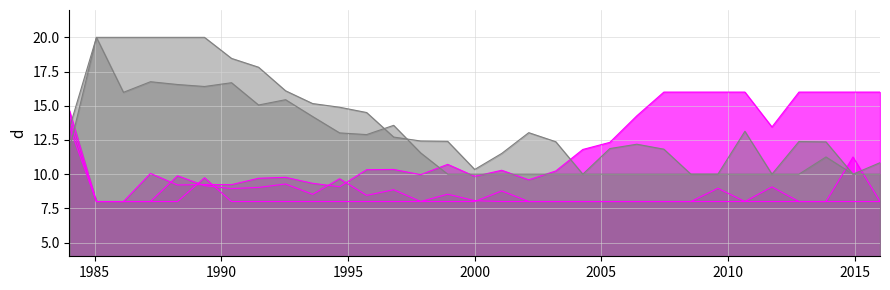

Is the value of col_1 at 28 greater than the value of col_0 at 2000?

No